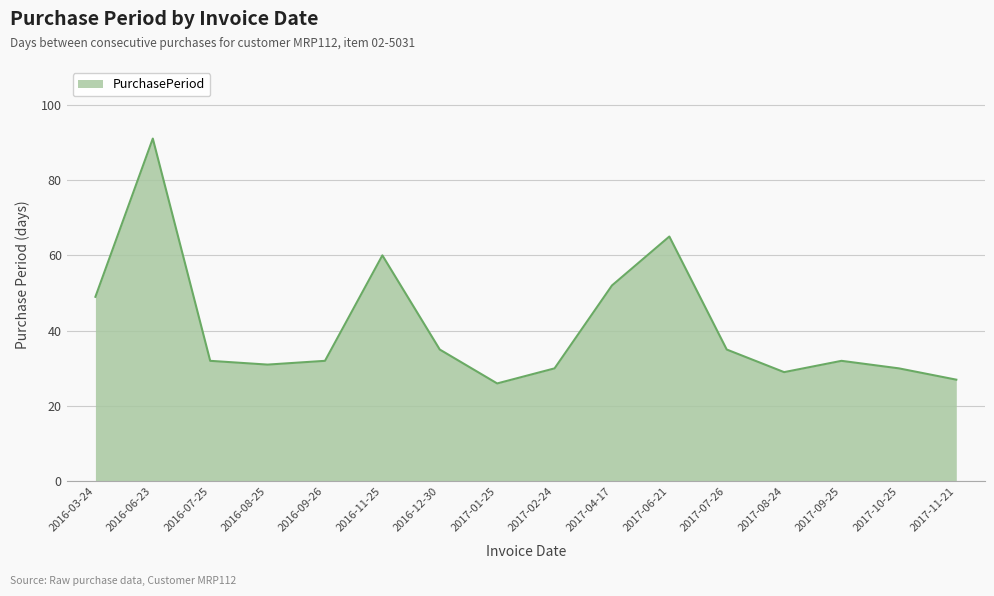

At which label is the value closest to 58?

2016-11-25